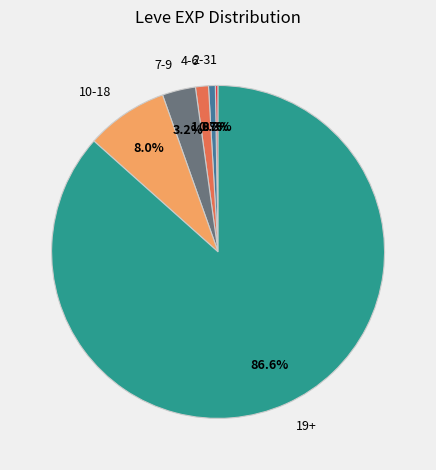

Is the sum of 7-9 and 2-3 greater than half?

No